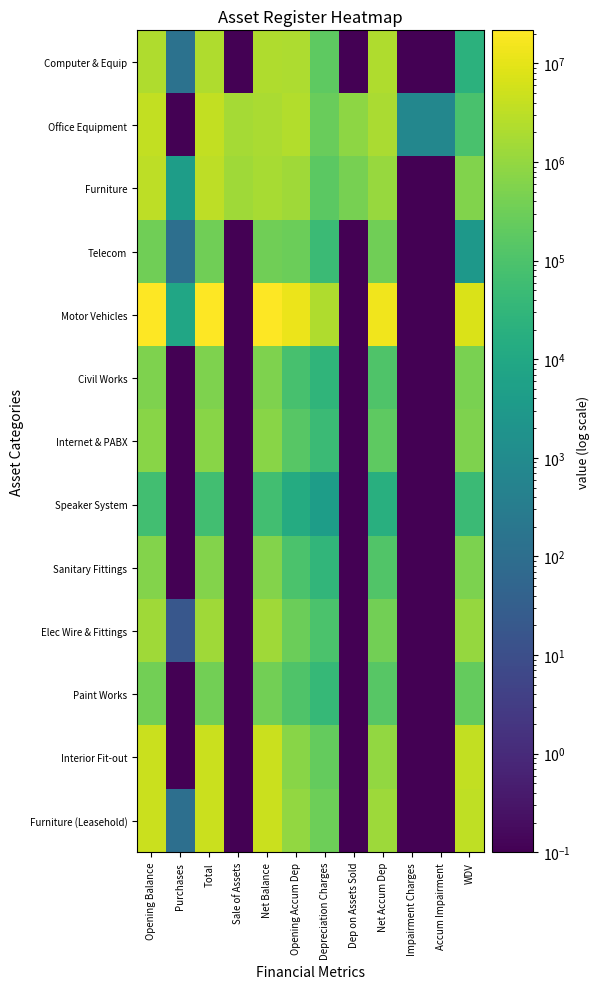

What is the spread (max minus min) of values at Net Balance?

21613194.0